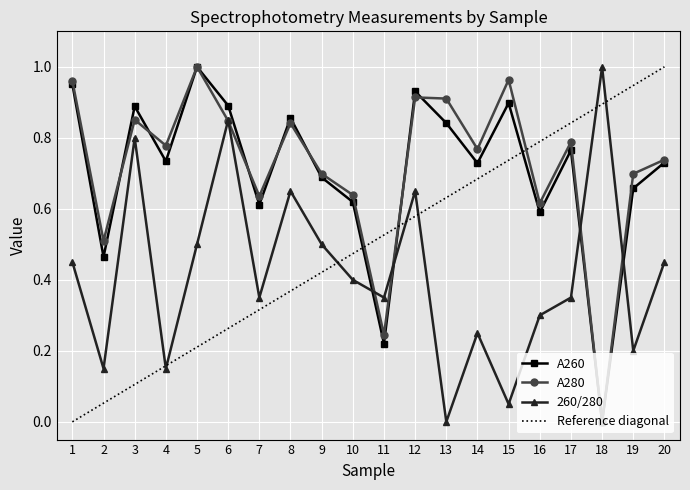

Rank the categories by A280 value from lowest to highest.

18, 11, 2, 16, 7, 10, 9, 19, 20, 14, 4, 17, 8, 6, 3, 13, 12, 1, 15, 5